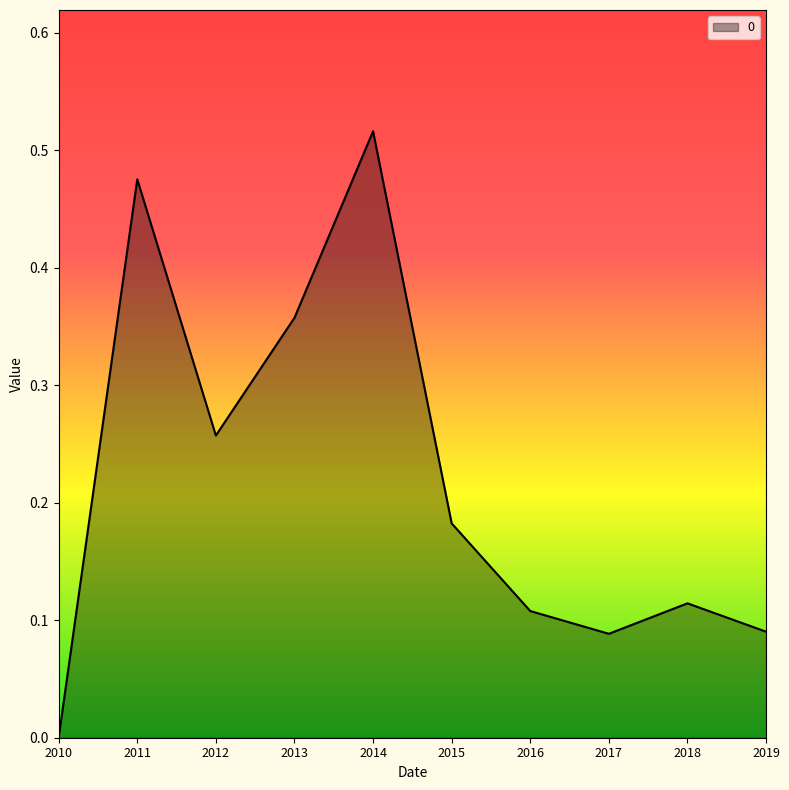

How many lines are shown in the chart?

1